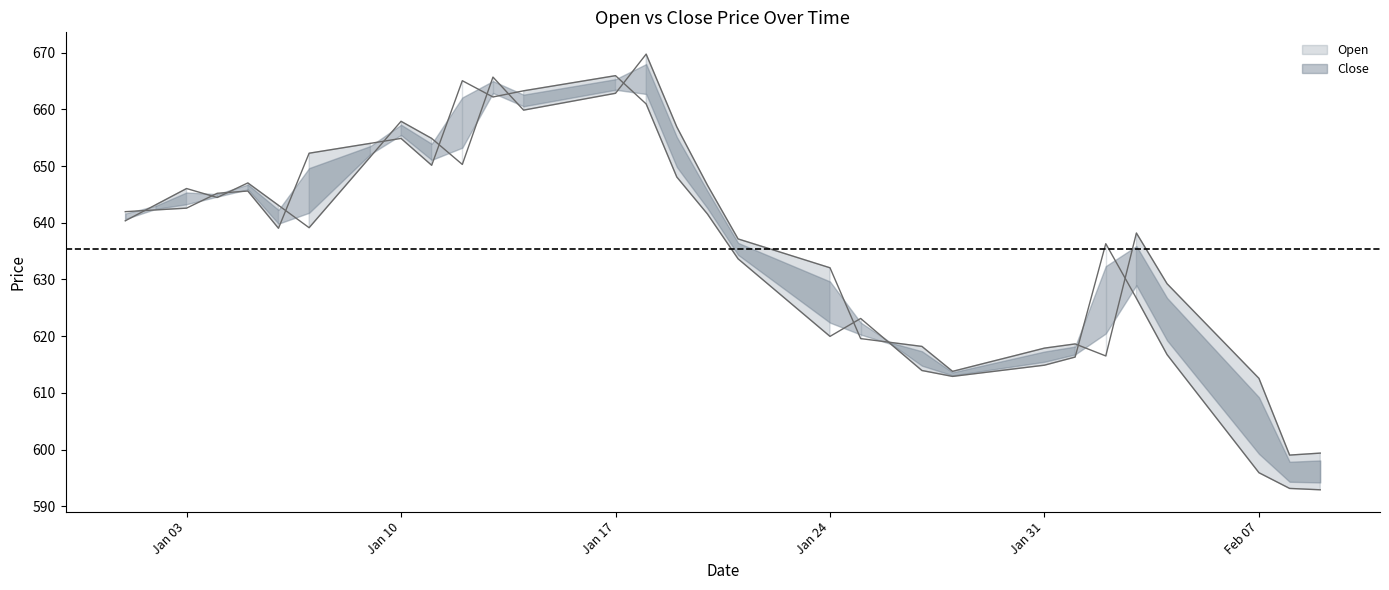

After their last crossing, which series has the higher values: Close or Open?

Open